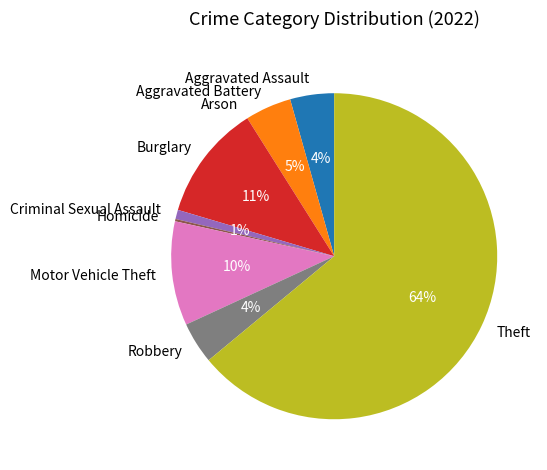

Which category has the biggest portion of the pie?

Theft